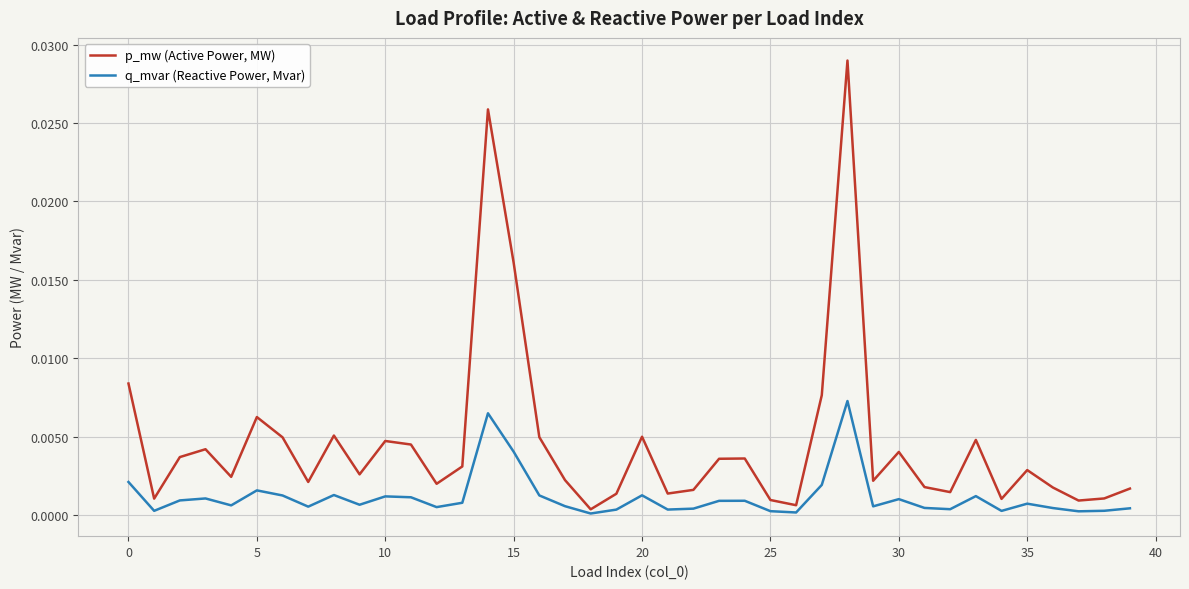

Rank the series by their maximum value, from highest to lowest.

p_mw (Active Power, MW), q_mvar (Reactive Power, Mvar)